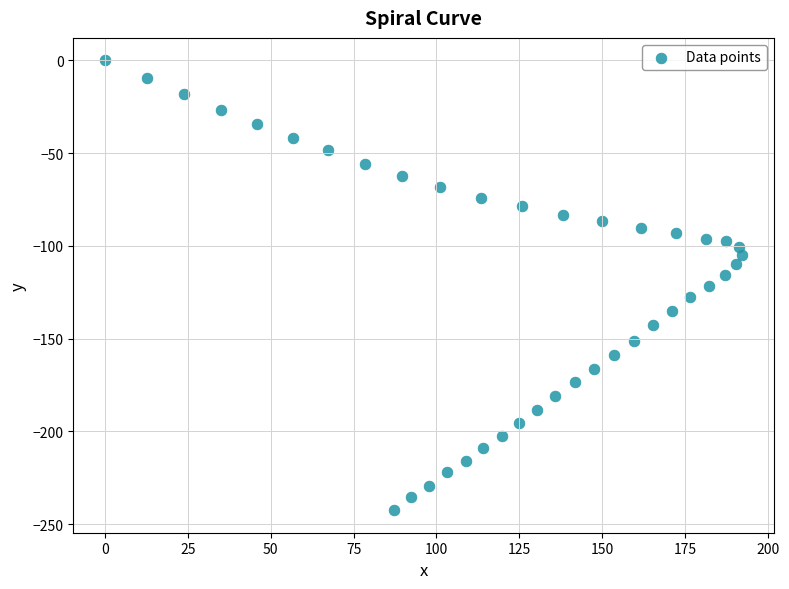

What is the range of X values (max minus min)?

192.2